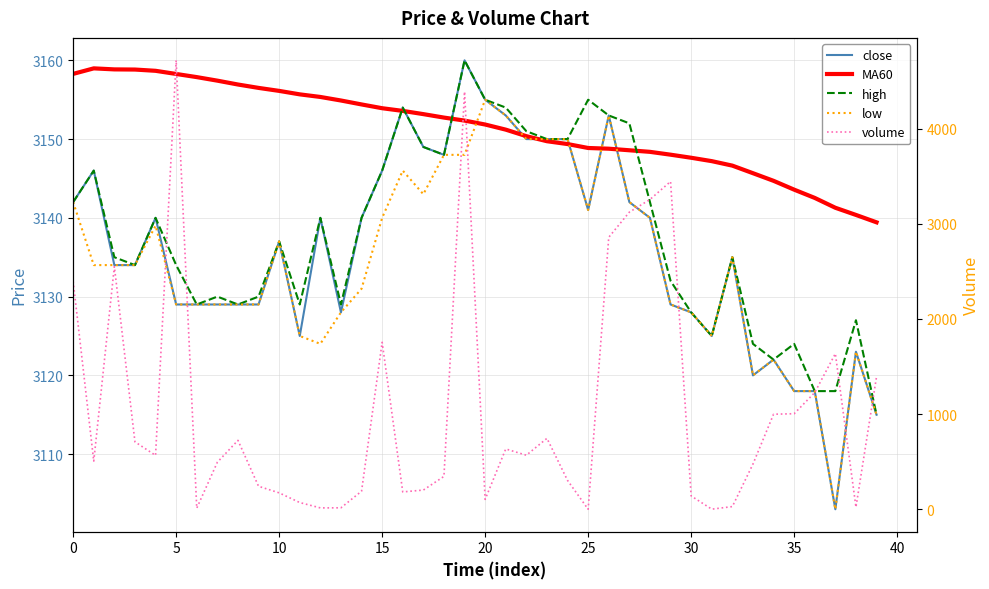

What is the difference between the maximum and minimum values in the volume series?

4714.5